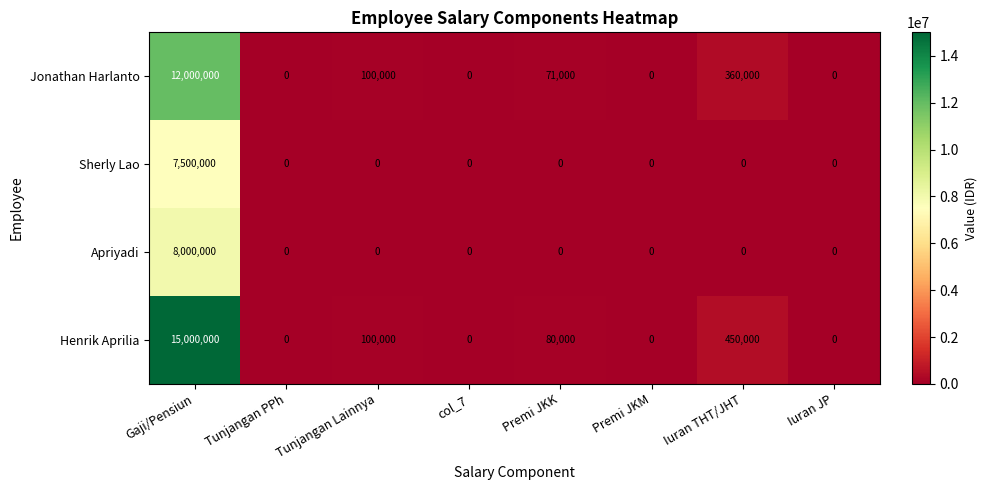

What is the spread (max minus min) of values at Gaji/Pensiun?

7500000